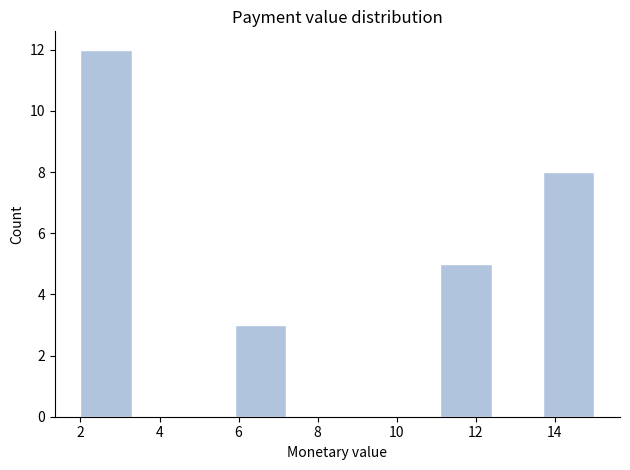

Reading left to right, transcribe this chart: for each bar, give the range it covers on the x-axis and its height. Neither the bar edges nor the heights are printed on the chart, so give them approximately, as read against the axes.

2.0 to 3.3: 12
3.3 to 4.6: 0
4.6 to 5.9: 0
5.9 to 7.2: 3
7.2 to 8.5: 0
8.5 to 9.8: 0
9.8 to 11.1: 0
11.1 to 12.4: 5
12.4 to 13.7: 0
13.7 to 15.0: 8